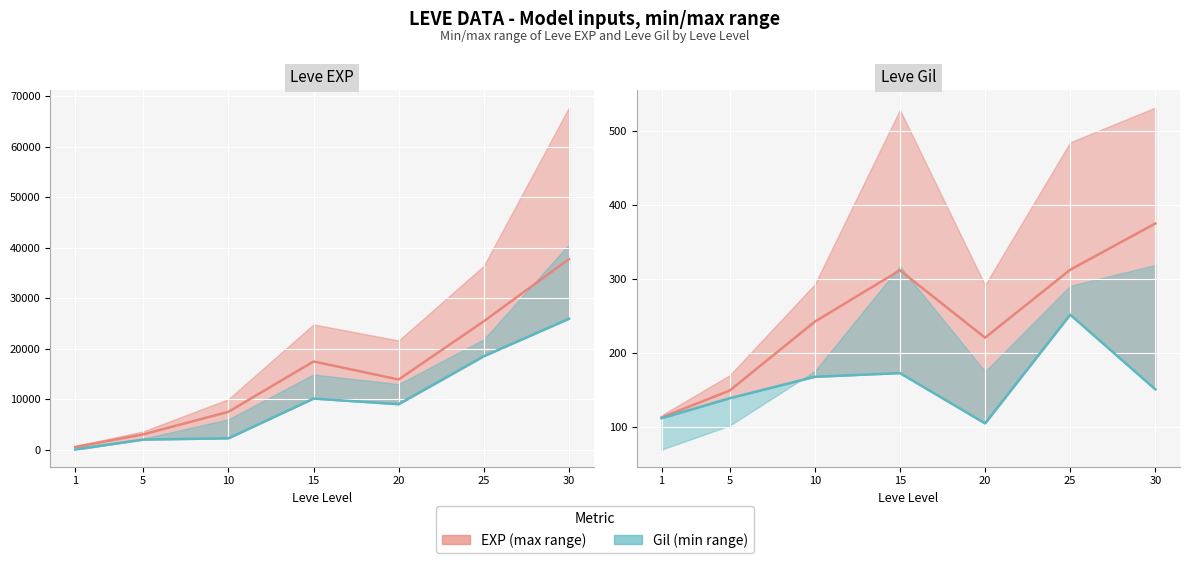

True or false: Min value and Mean (EXP/Gil) intersect in this chart.

False